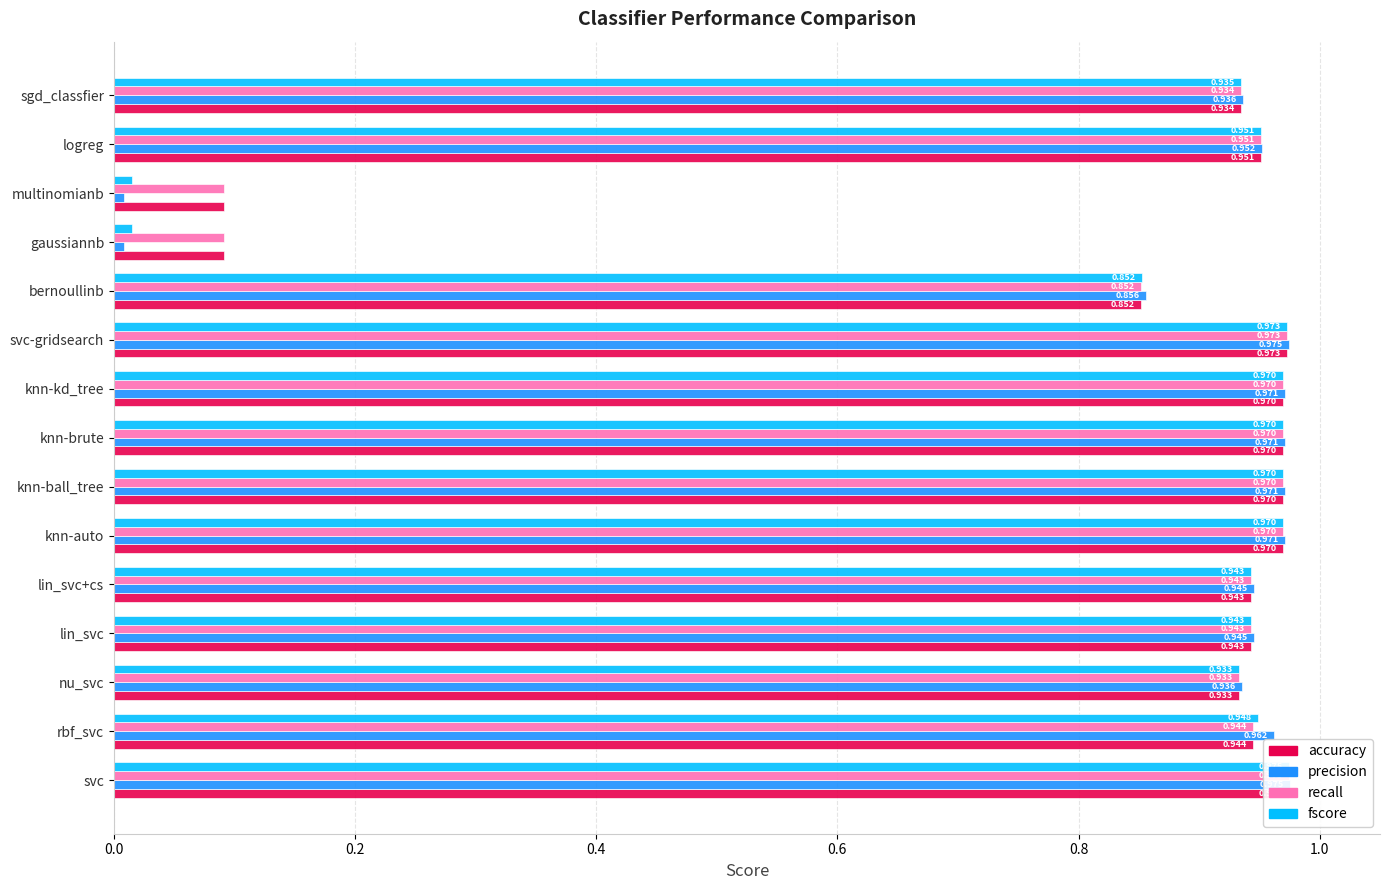

At multinomianb, list the series in order from largest to smallest.

accuracy, recall, fscore, precision